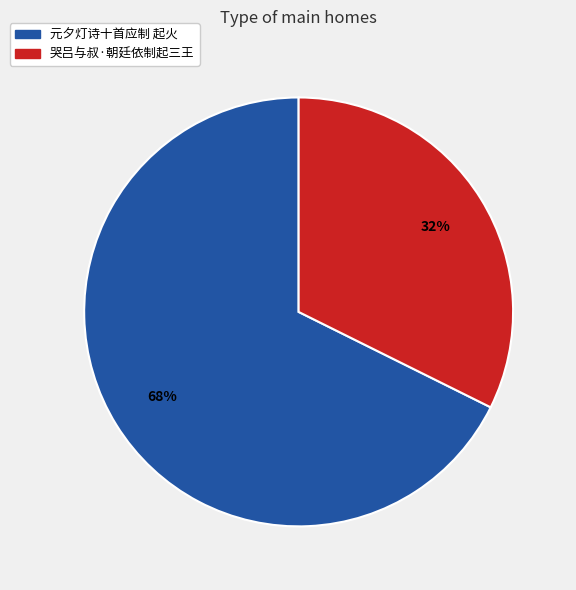

How many segments does this pie chart have?

2